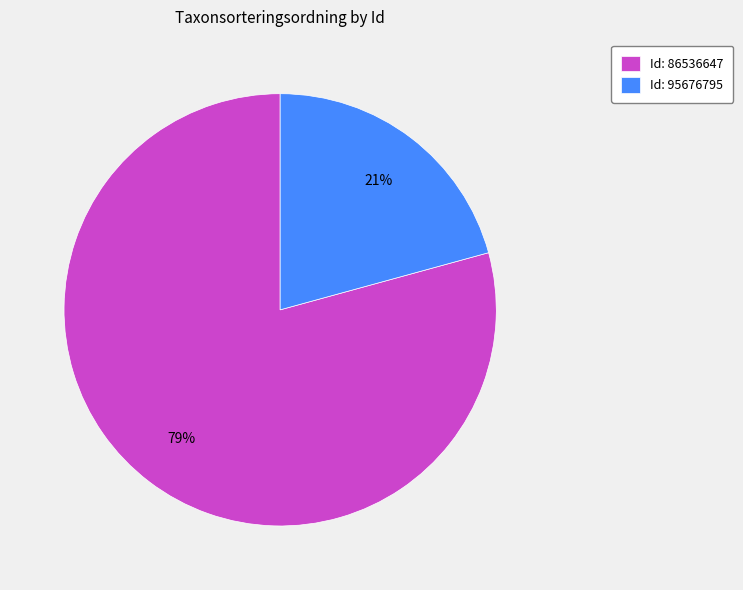

To the nearest percent, what is the combined percentage of Id: 95676795 and Id: 86536647?

100%